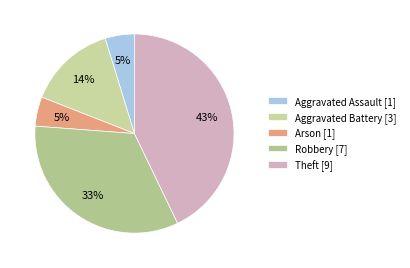

Does any single category account for the majority?

No